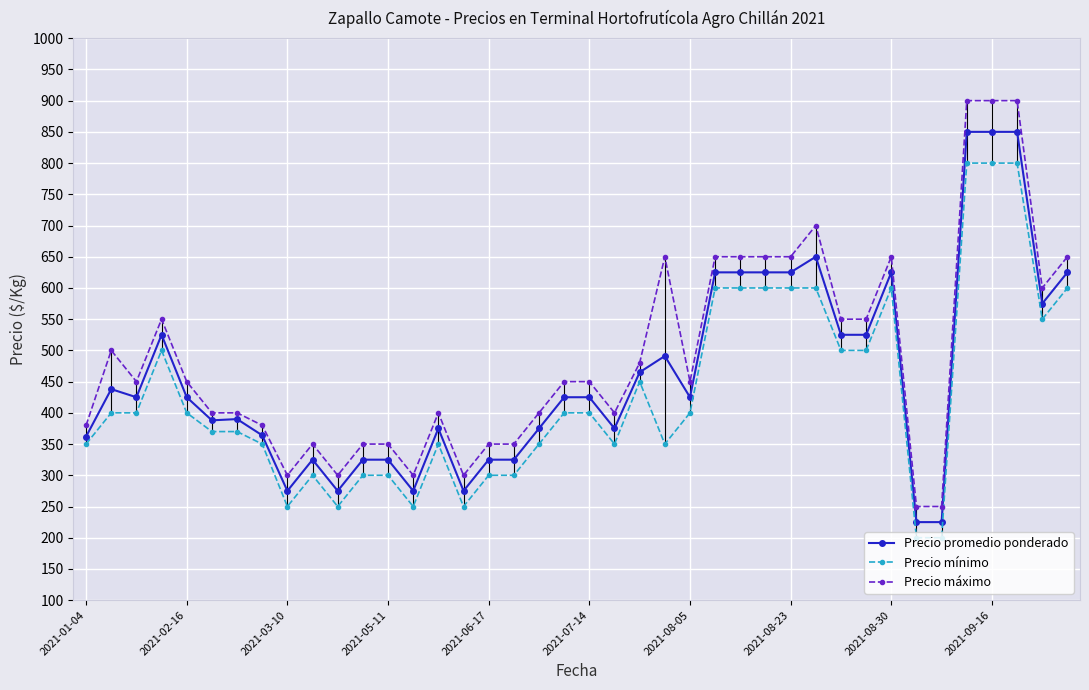

What is the highest value of the Precio mínimo series?

800